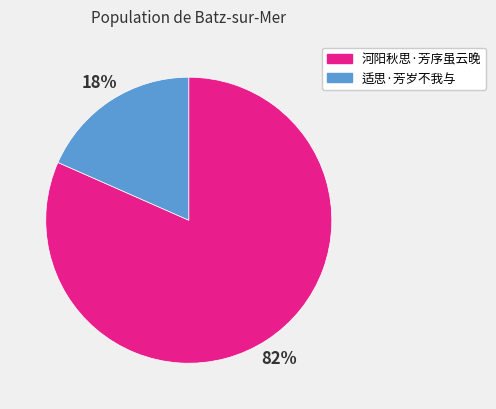

Rank the categories by value from highest to lowest.

河阳秋思·芳序虽云晚, 适思·芳岁不我与